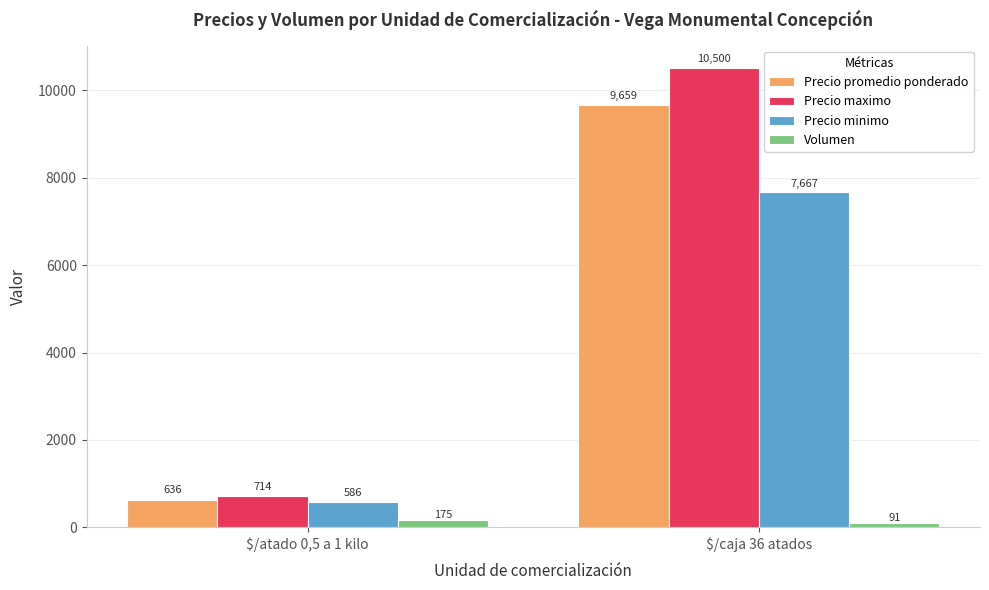

Between $/atado 0,5 a 1 kilo and $/caja 36 atados, which series saw the biggest shift?

Precio maximo